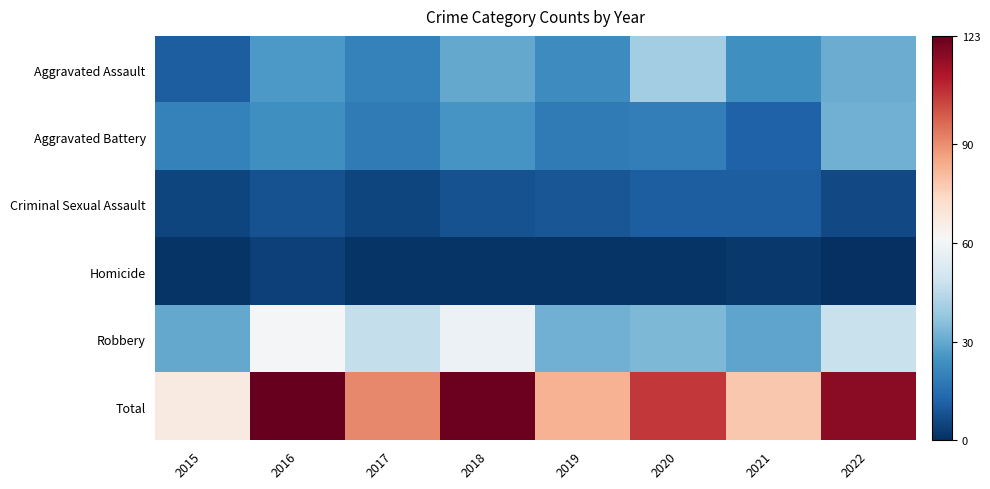

Reading left to right, what are all the values shown in this chart?

Aggravated Assault: 2015=11	2016=26	2017=20	2018=30	2019=23	2020=40	2021=24	2022=31
Aggravated Battery: 2015=20	2016=24	2017=18	2018=25	2019=18	2020=19	2021=12	2022=32
Criminal Sexual Assault: 2015=5	2016=8	2017=5	2018=8	2019=9	2020=11	2021=11	2022=6
Homicide: 2015=1	2016=4	2017=1	2018=1	2019=1	2020=1	2021=2	2022=0
Robbery: 2015=30	2016=61	2017=47	2018=58	2019=32	2020=34	2021=29	2022=48
Total: 2015=67	2016=123	2017=91	2018=122	2019=83	2020=105	2021=78	2022=117